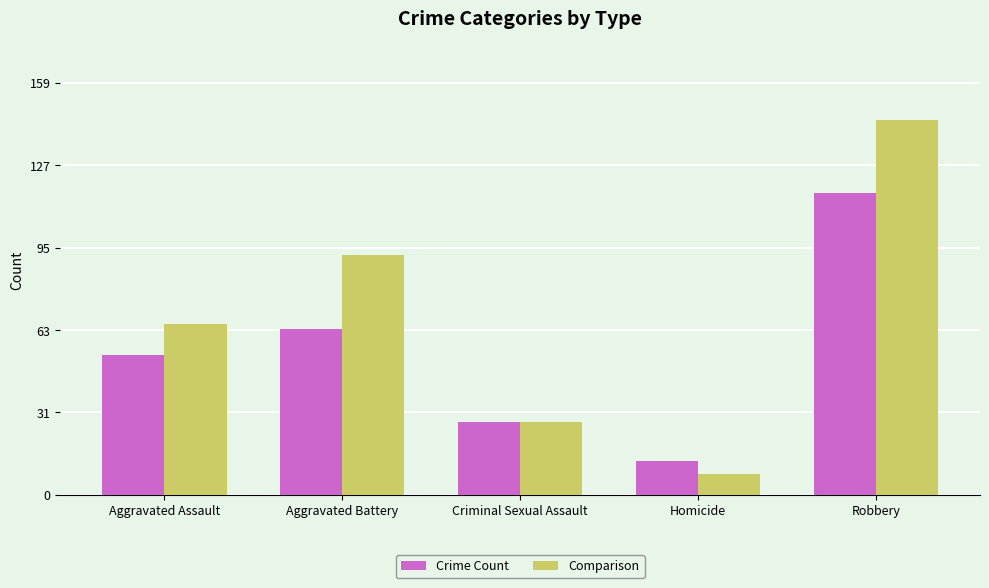

Which series has the largest total across all categories?

Comparison